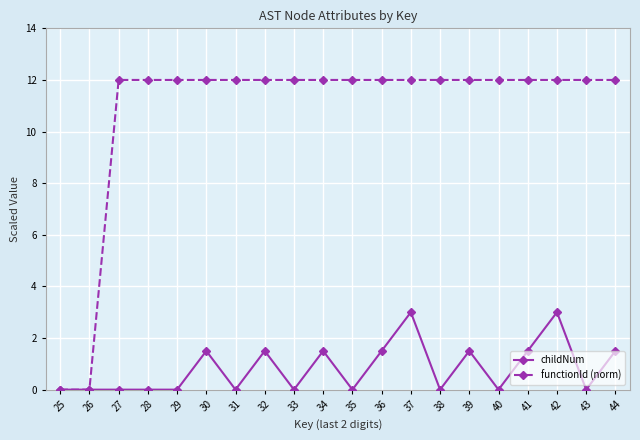

True or false: childNum has a value of 1.8 at 29.

False